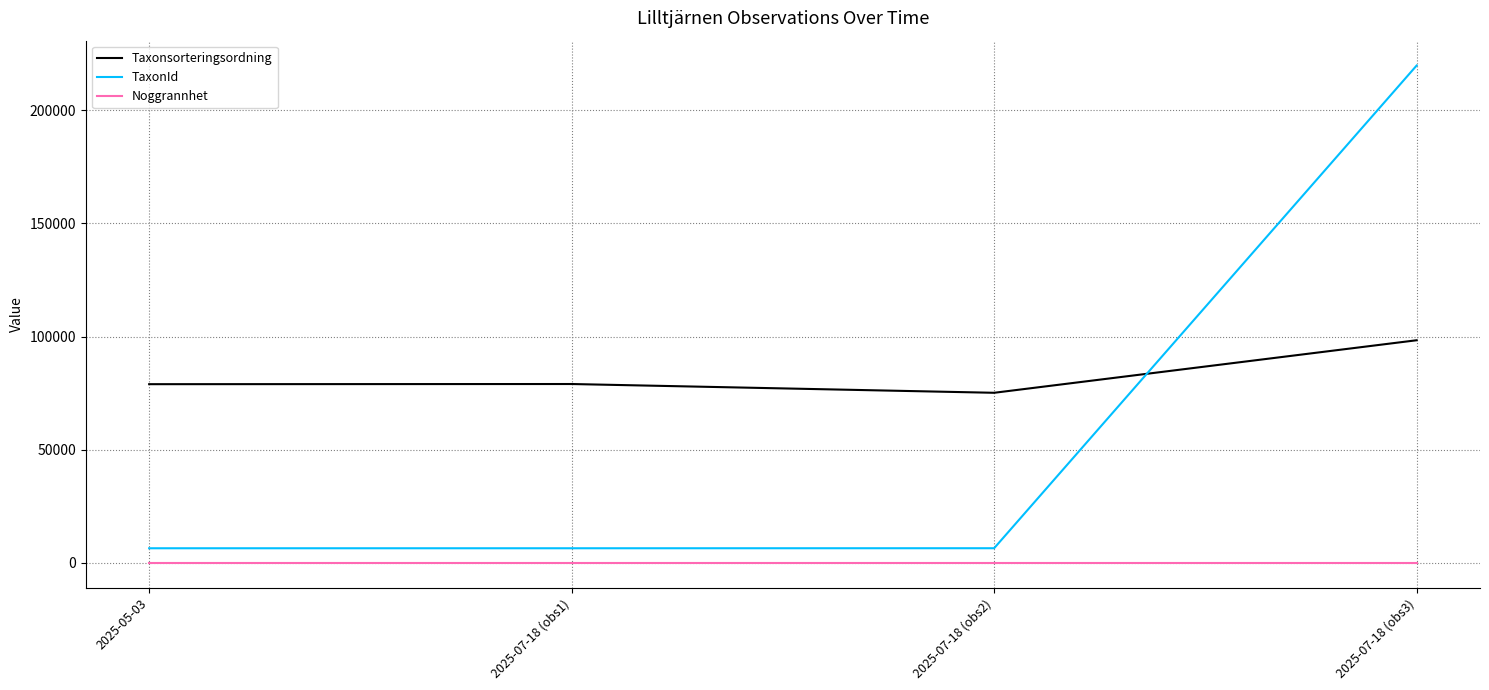

True or false: Noggrannhet and Taxonsorteringsordning intersect in this chart.

False